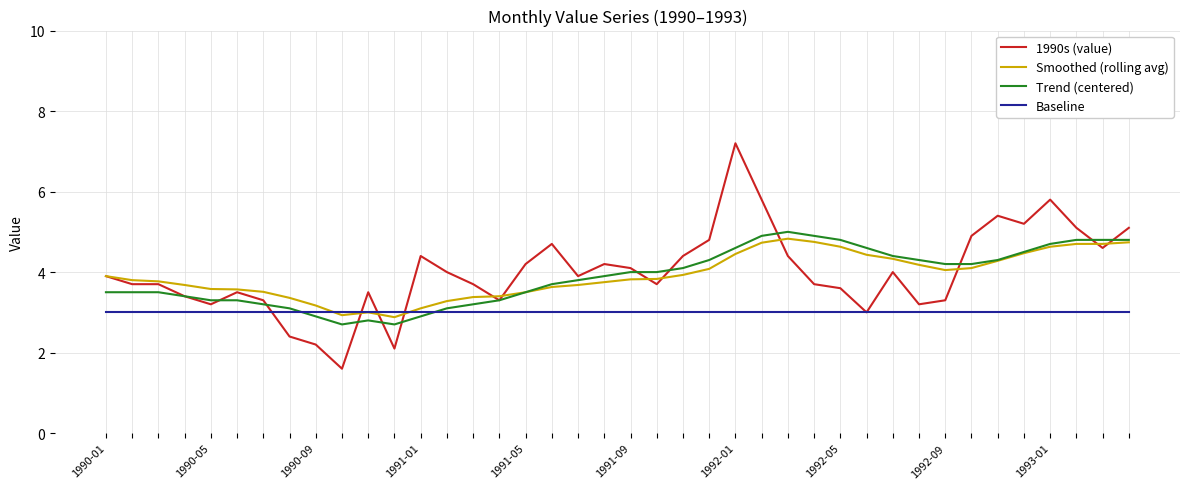

How many lines are shown in the chart?

4